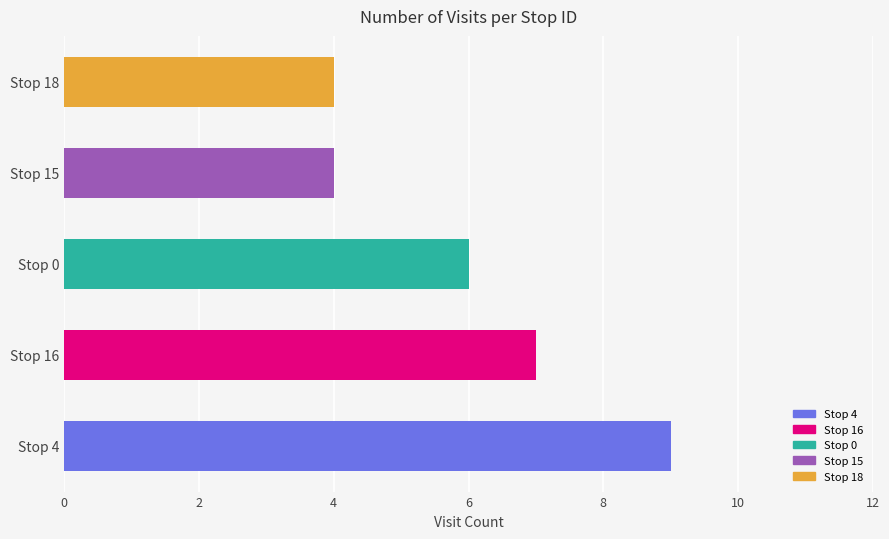

At which label is the value closest to 6?

Stop 0